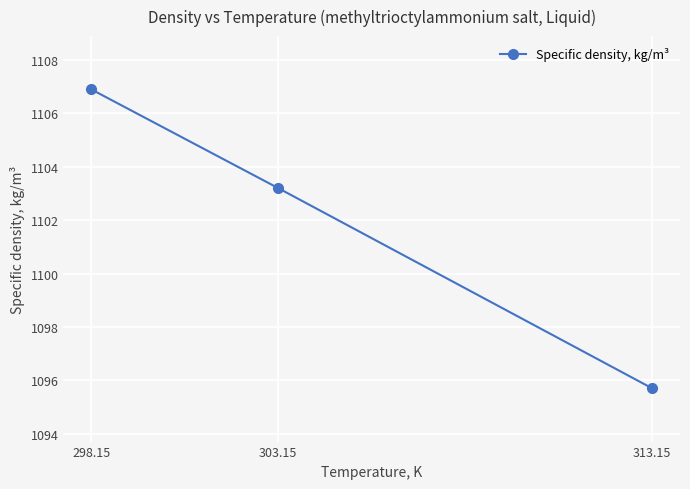

What is the average value?

1101.9